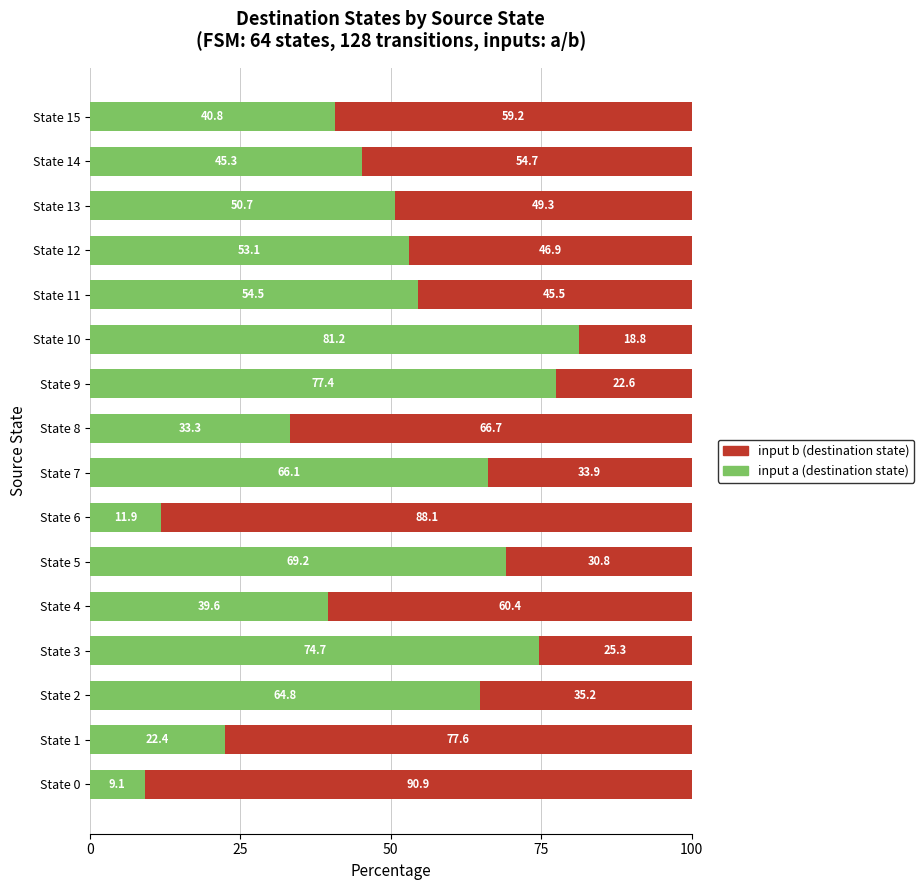

Which category has the highest value in the input a (destination state) series?

State 10